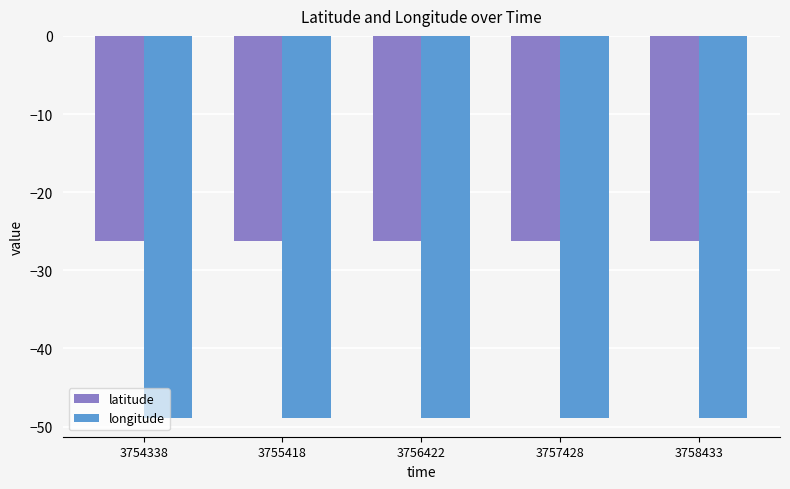

True or false: latitude has a value of -26.3 at 3757428.

True